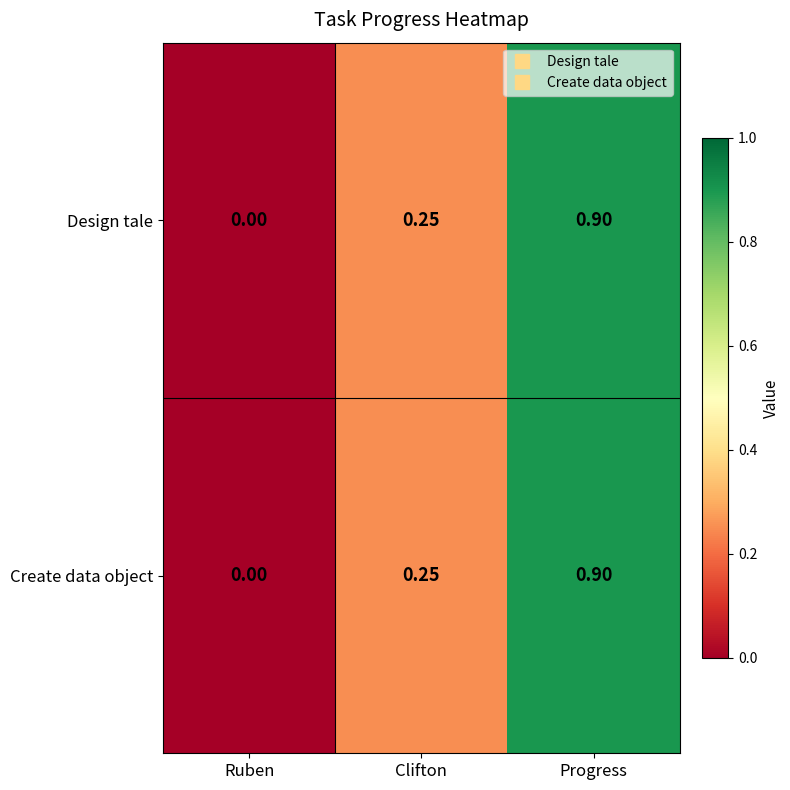

At which category is the sum across all series the highest?

Progress